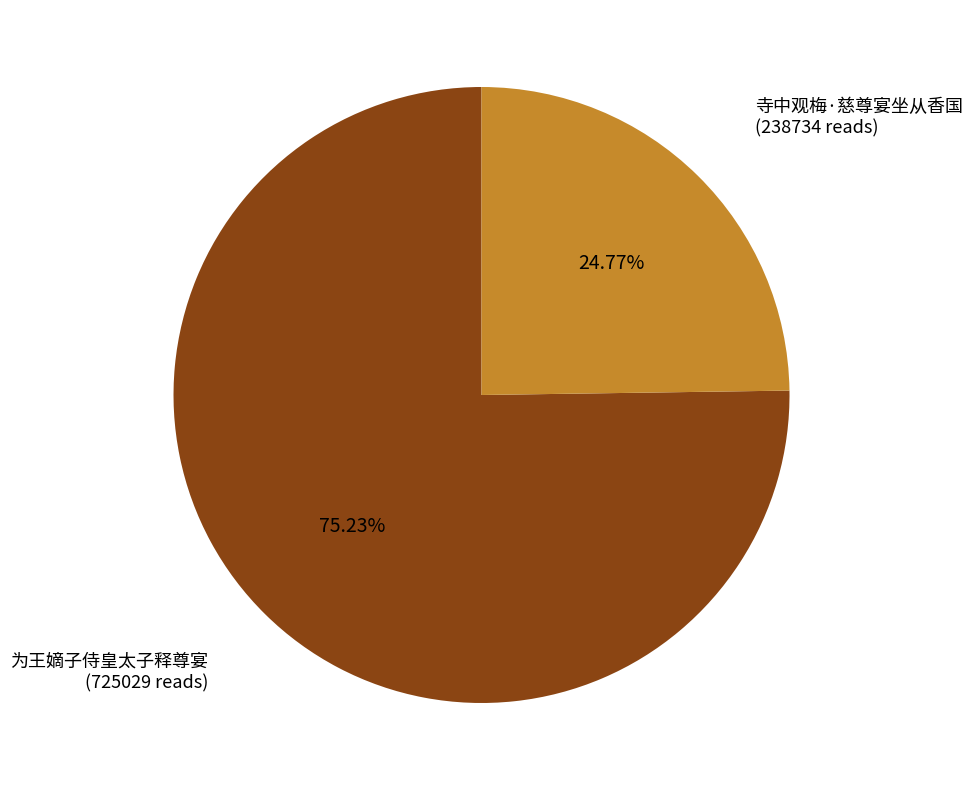

To the nearest percent, what is the difference between the largest and smallest slice percentages?

50%